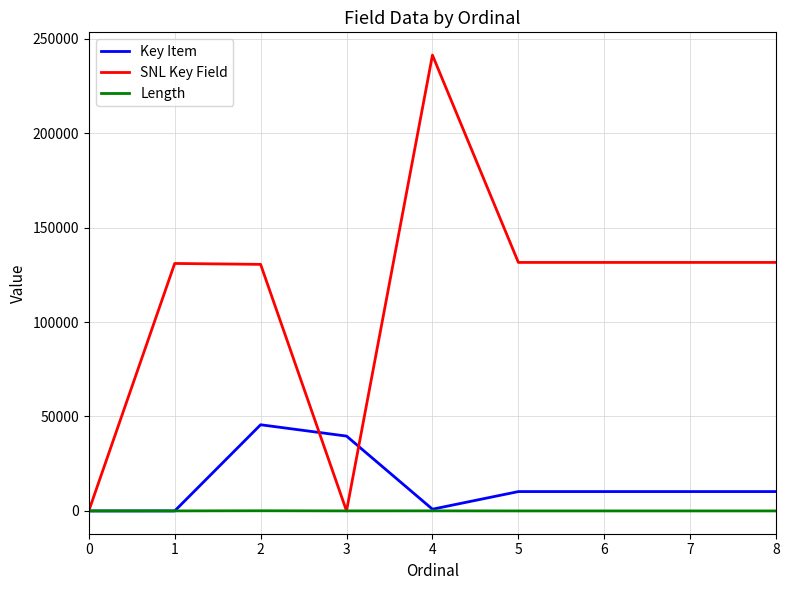

Rank the series by their maximum value, from lowest to highest.

Length, Key Item, SNL Key Field